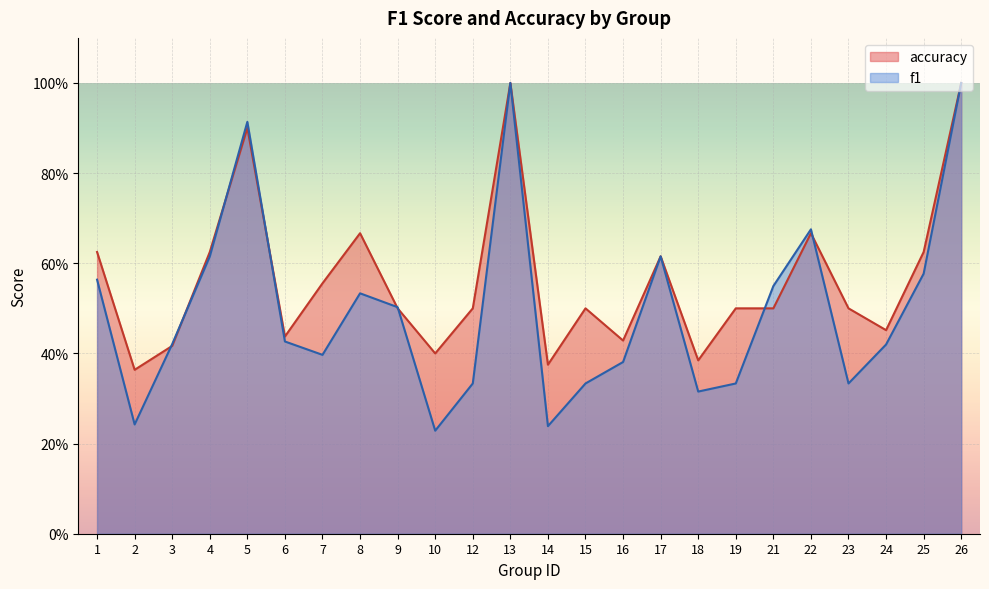

Rank the series at 8 from highest to lowest value.

accuracy, f1